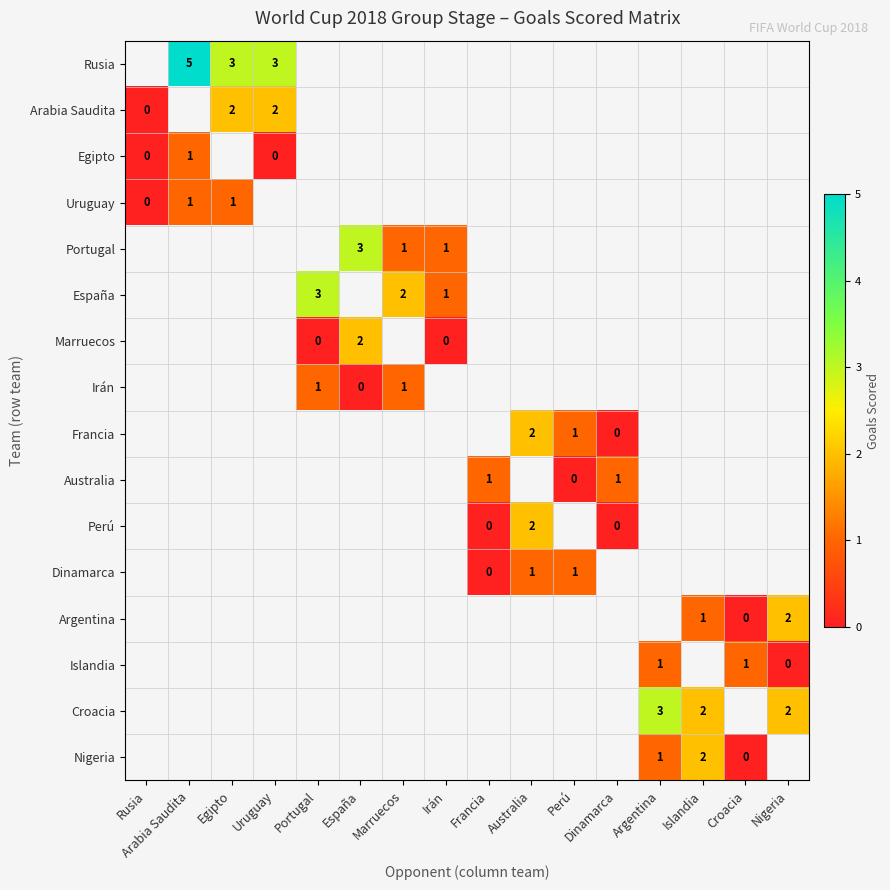

At which label does Uruguay reach its peak?

Arabia Saudita